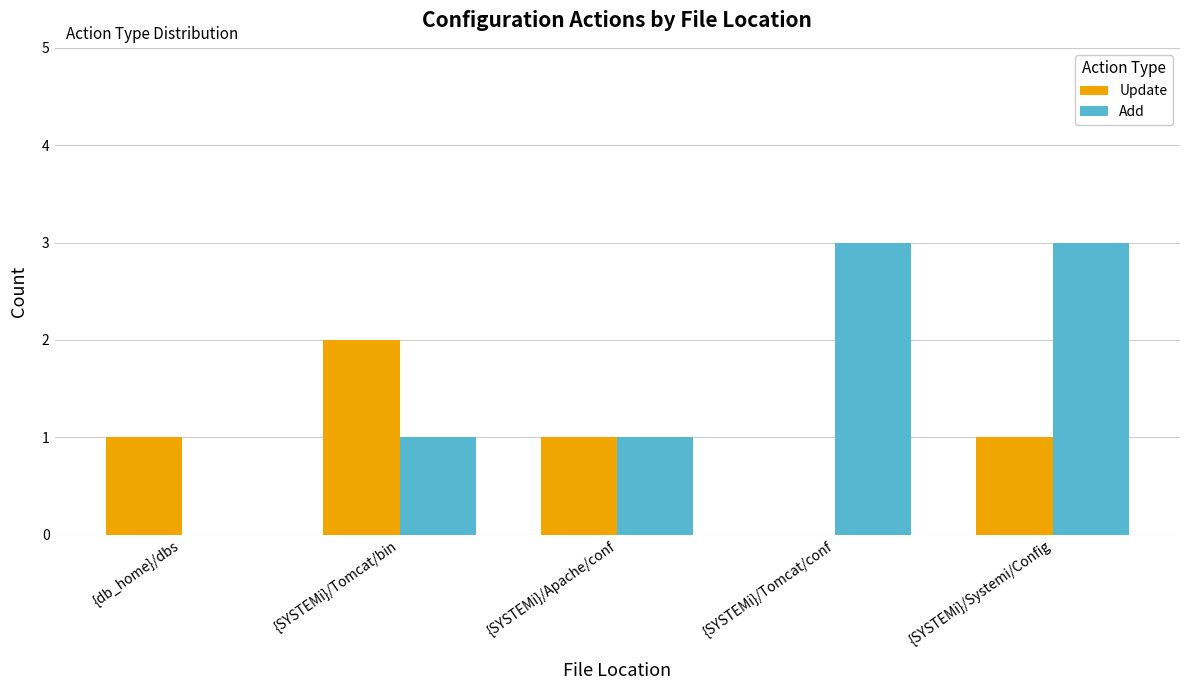

How many distinct data groups are displayed?

2